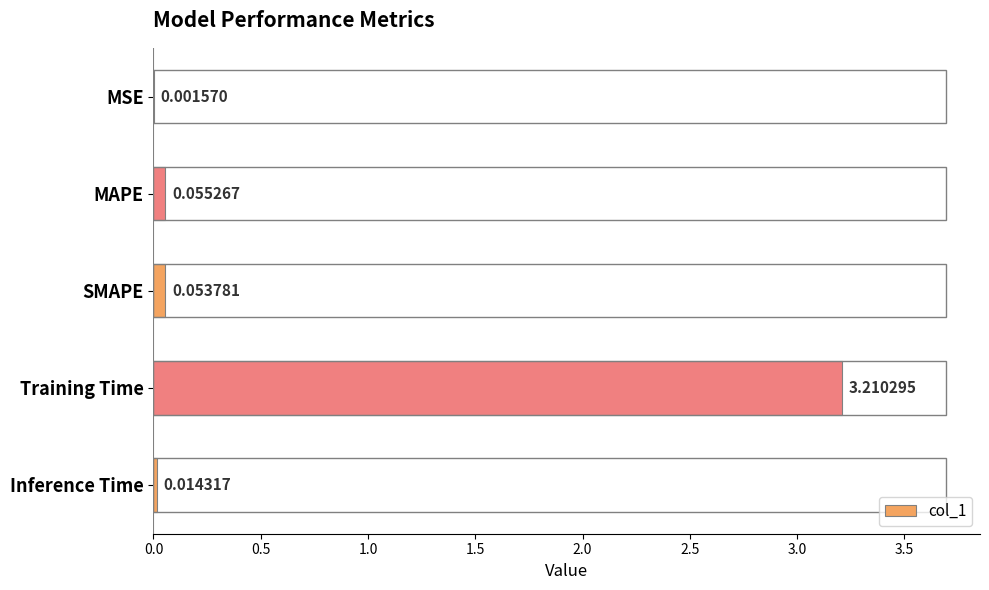

Which has a higher value, Inference Time or SMAPE?

SMAPE